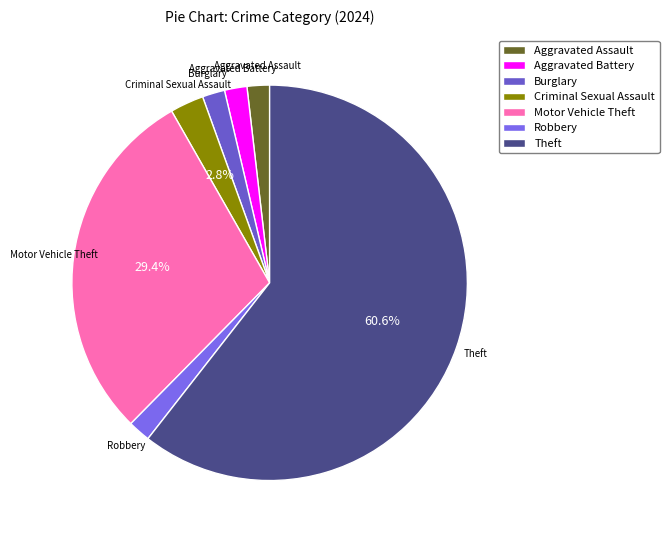

Approximately how many times larger is the value at Aggravated Battery compared to Robbery?

1.0